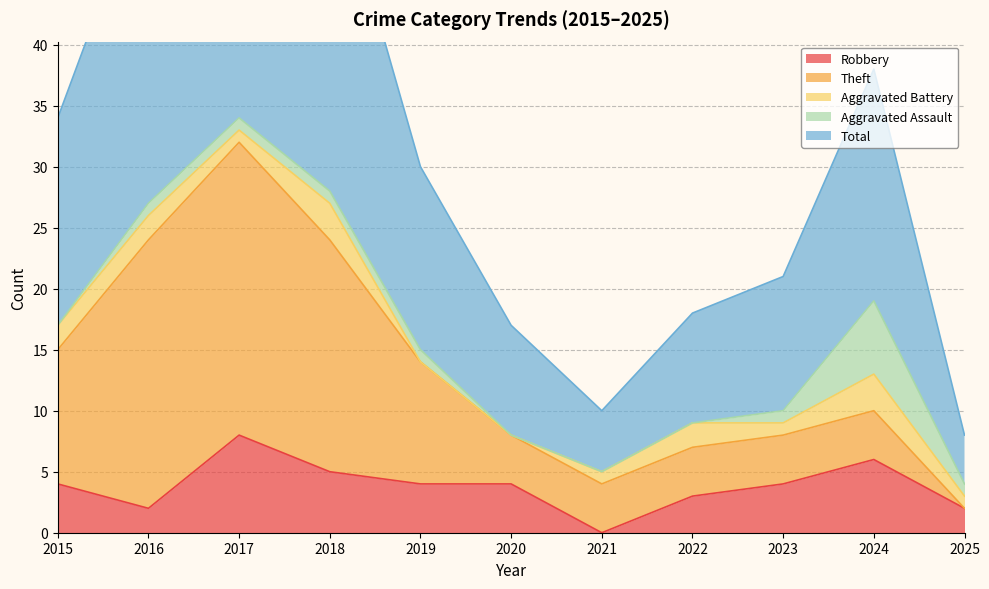

True or false: Theft has a value of 6 at 2017.

False